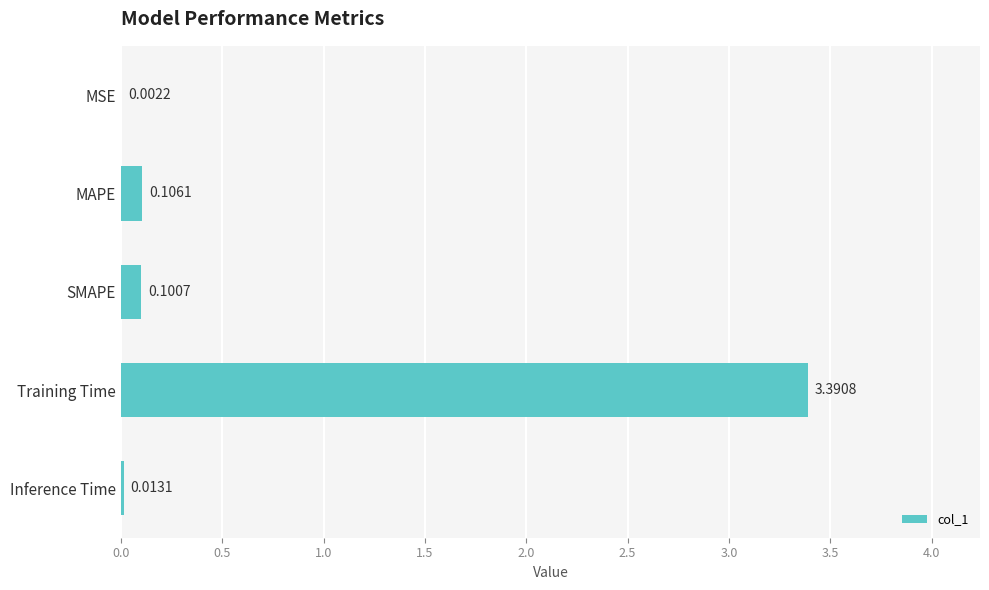

What is the change in value from MSE to MAPE?

+0.1